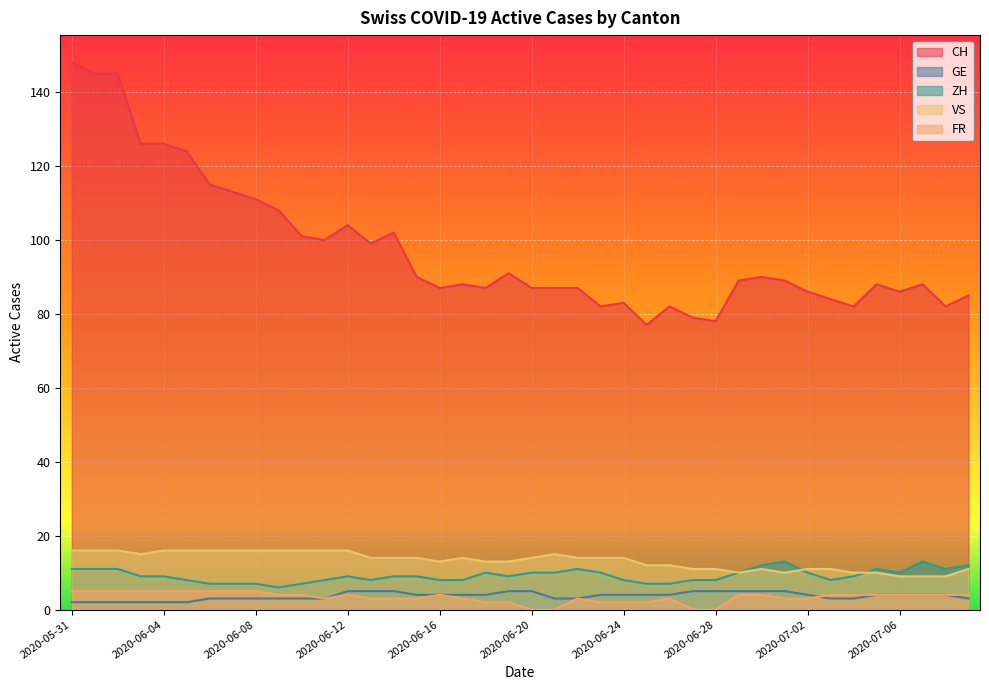

What is the value of the CH point at the 12th from the left?

100